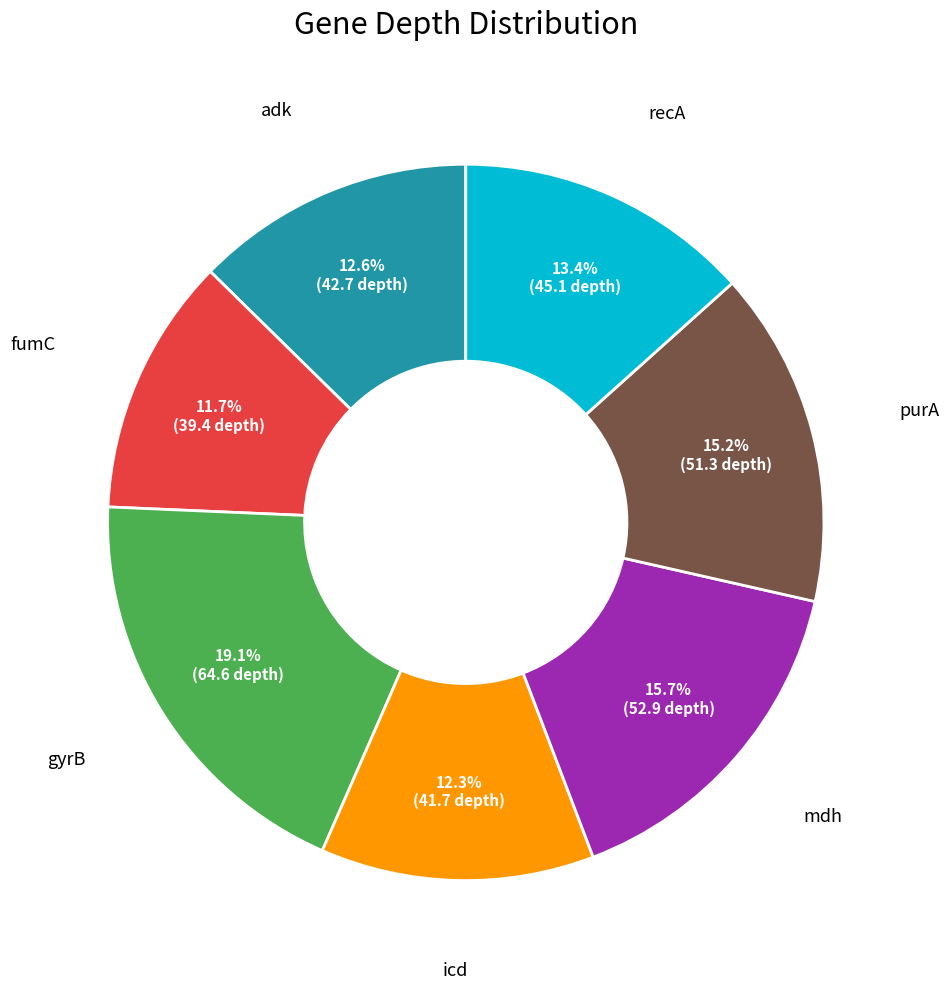

Do purA and fumC together represent more than half of the pie?

No